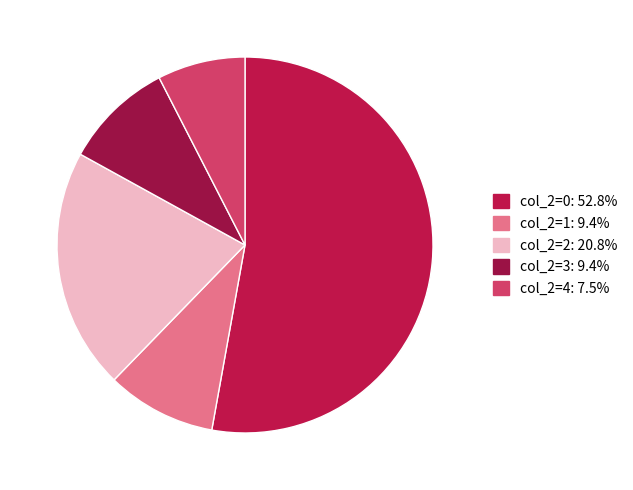

Count the number of slices in the pie.

5